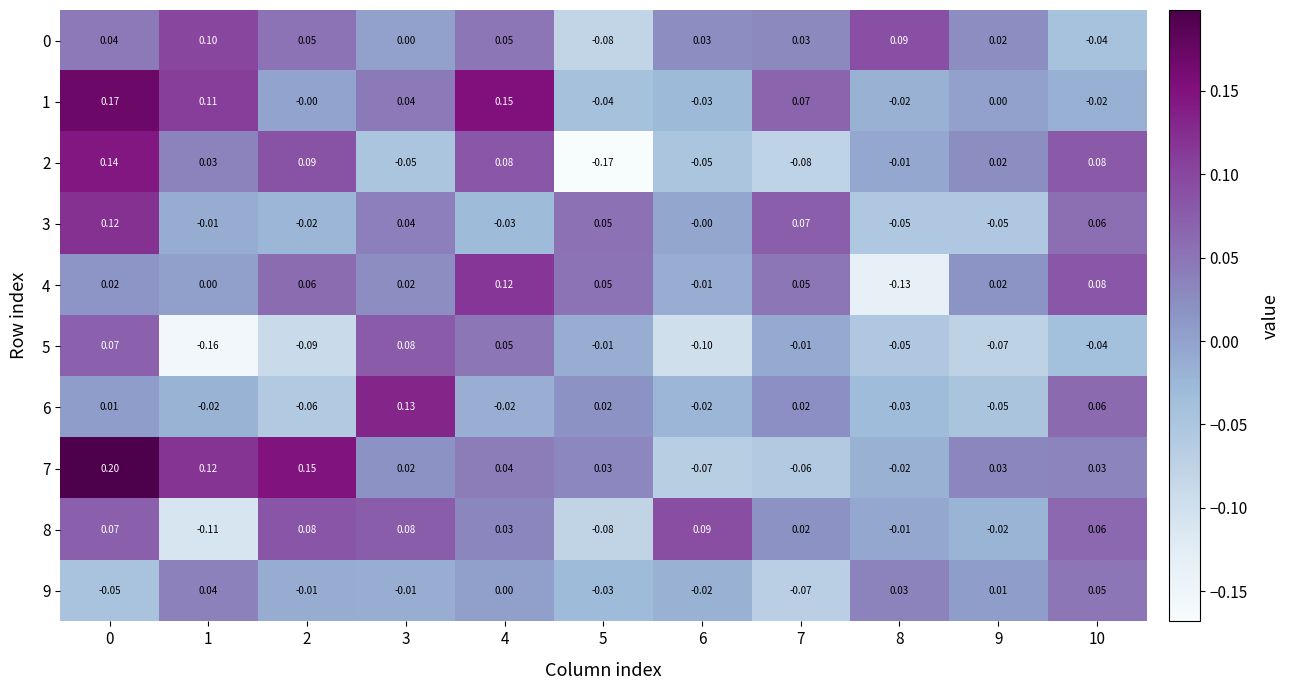

Is the value of 7 at 1 greater than the value of 6 at 0?

Yes